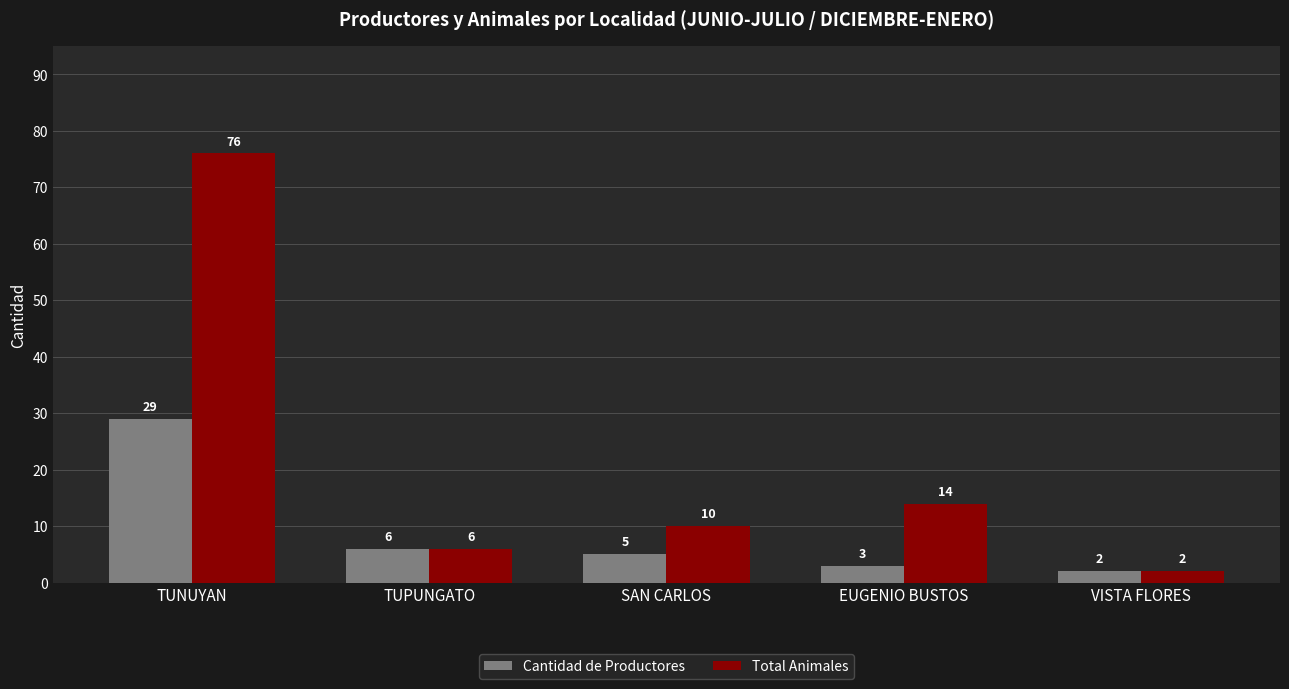

Reading right to left, extract all data points from this chart.

Cantidad de Productores: 2	3	5	6	29
Total Animales: 2	14	10	6	76